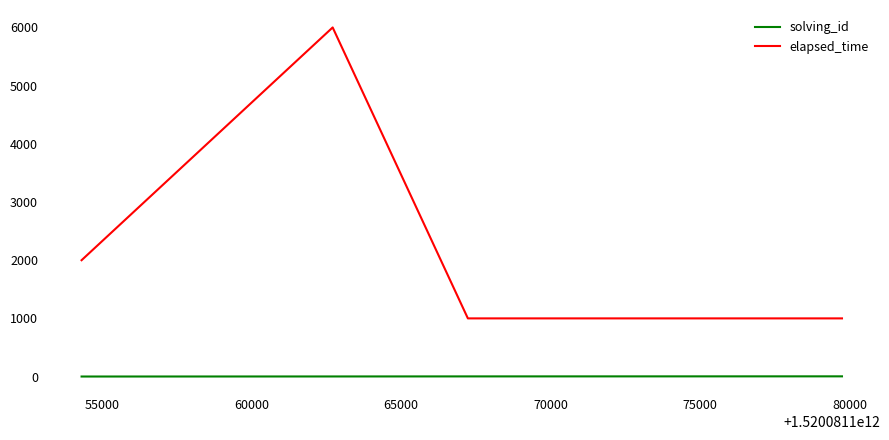

How many lines are shown in the chart?

2